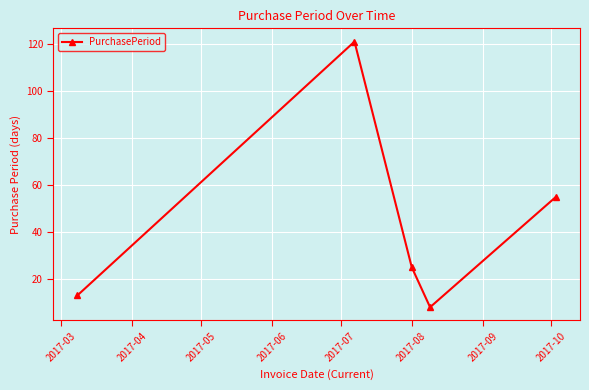

What is the average value?

44